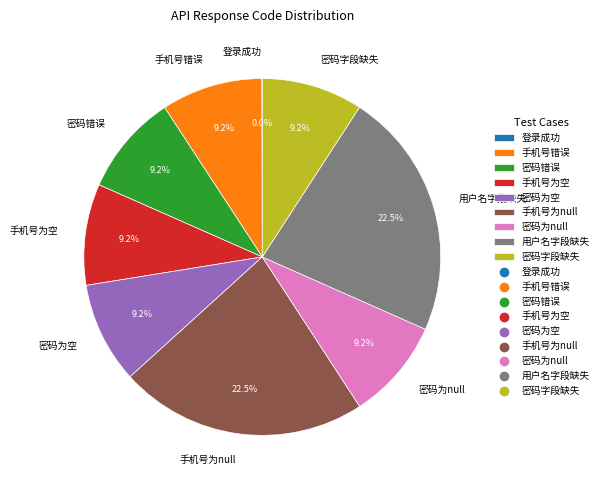

Between 密码错误 and 用户名字段缺失, which is larger?

用户名字段缺失